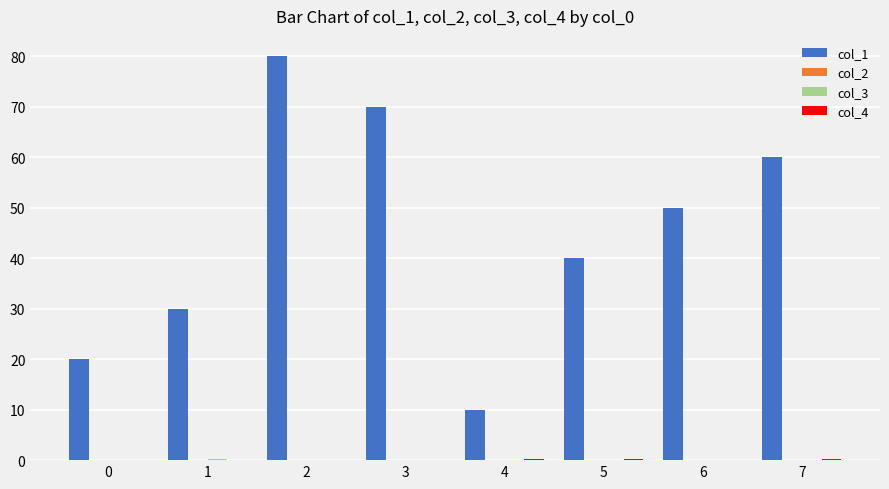

Which series has the largest total across all categories?

col_1